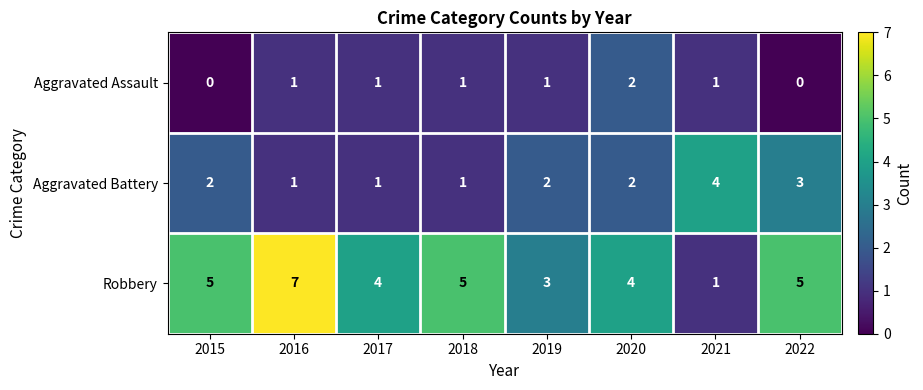

Count the number of categories in the chart.

8